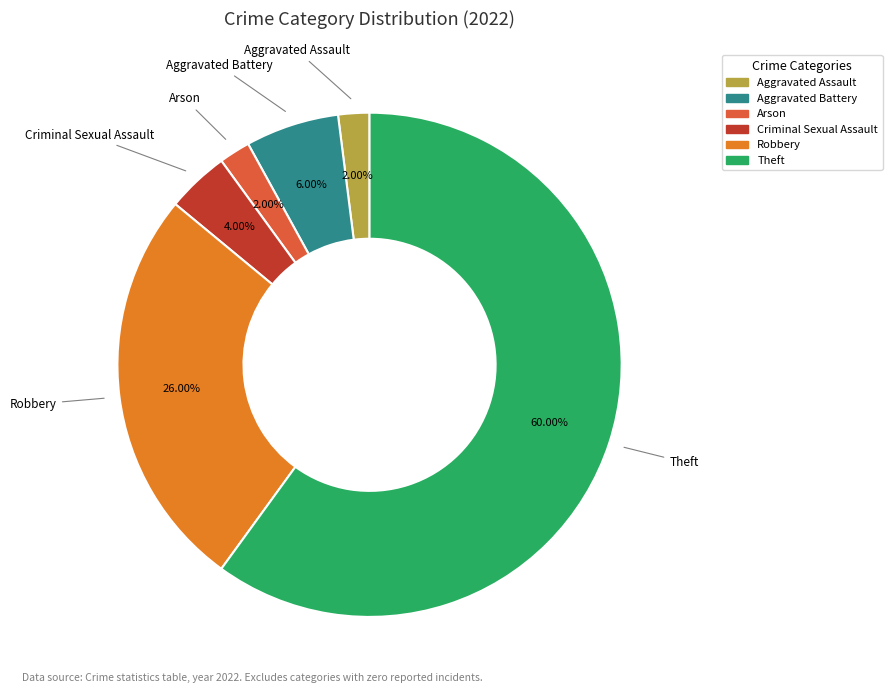

Does any single category account for the majority?

Yes